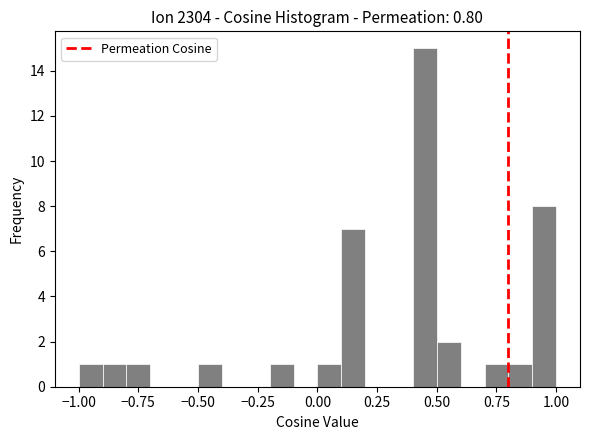

Read against the x-axis, roughly where is the centre of the tallest bar?

0.45